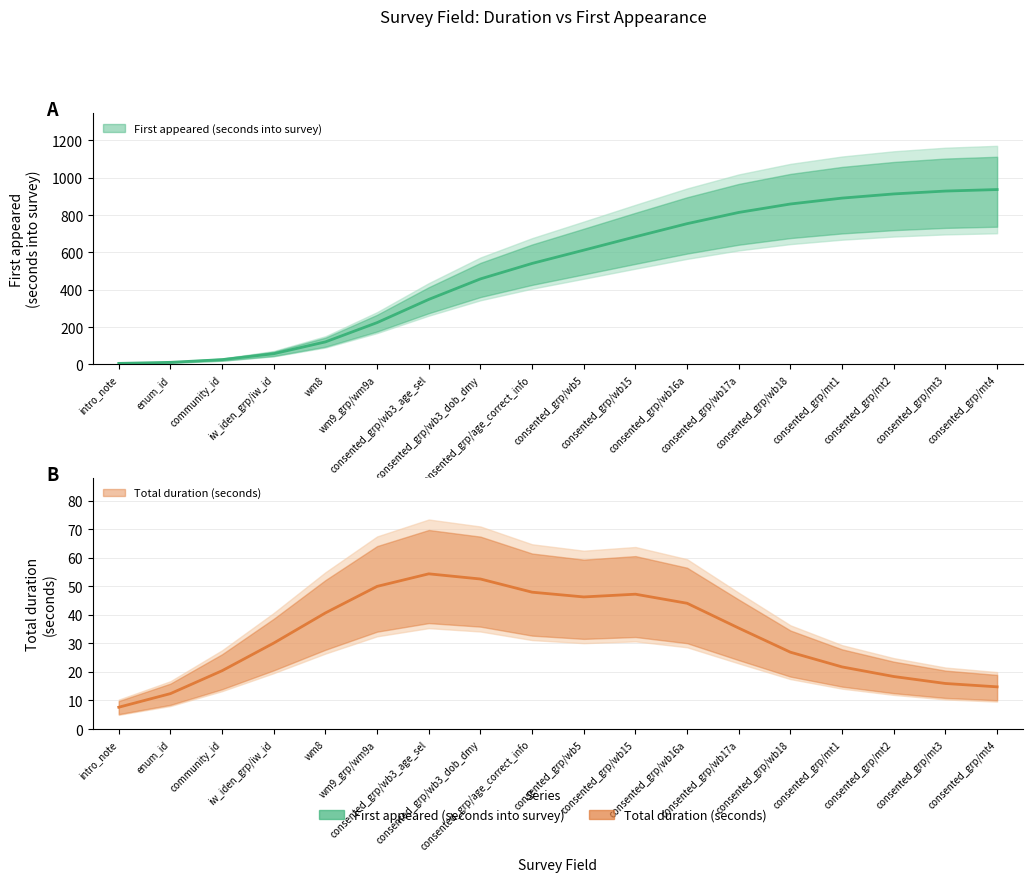

What position from the left is community_id?

3